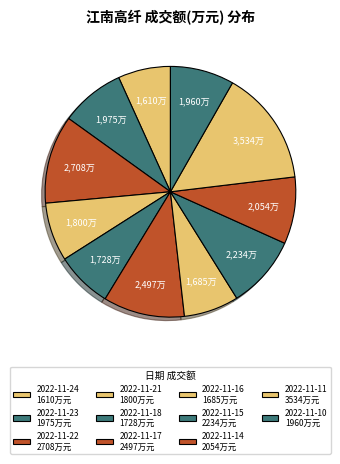

Which slice is the smallest?

2022-11-24